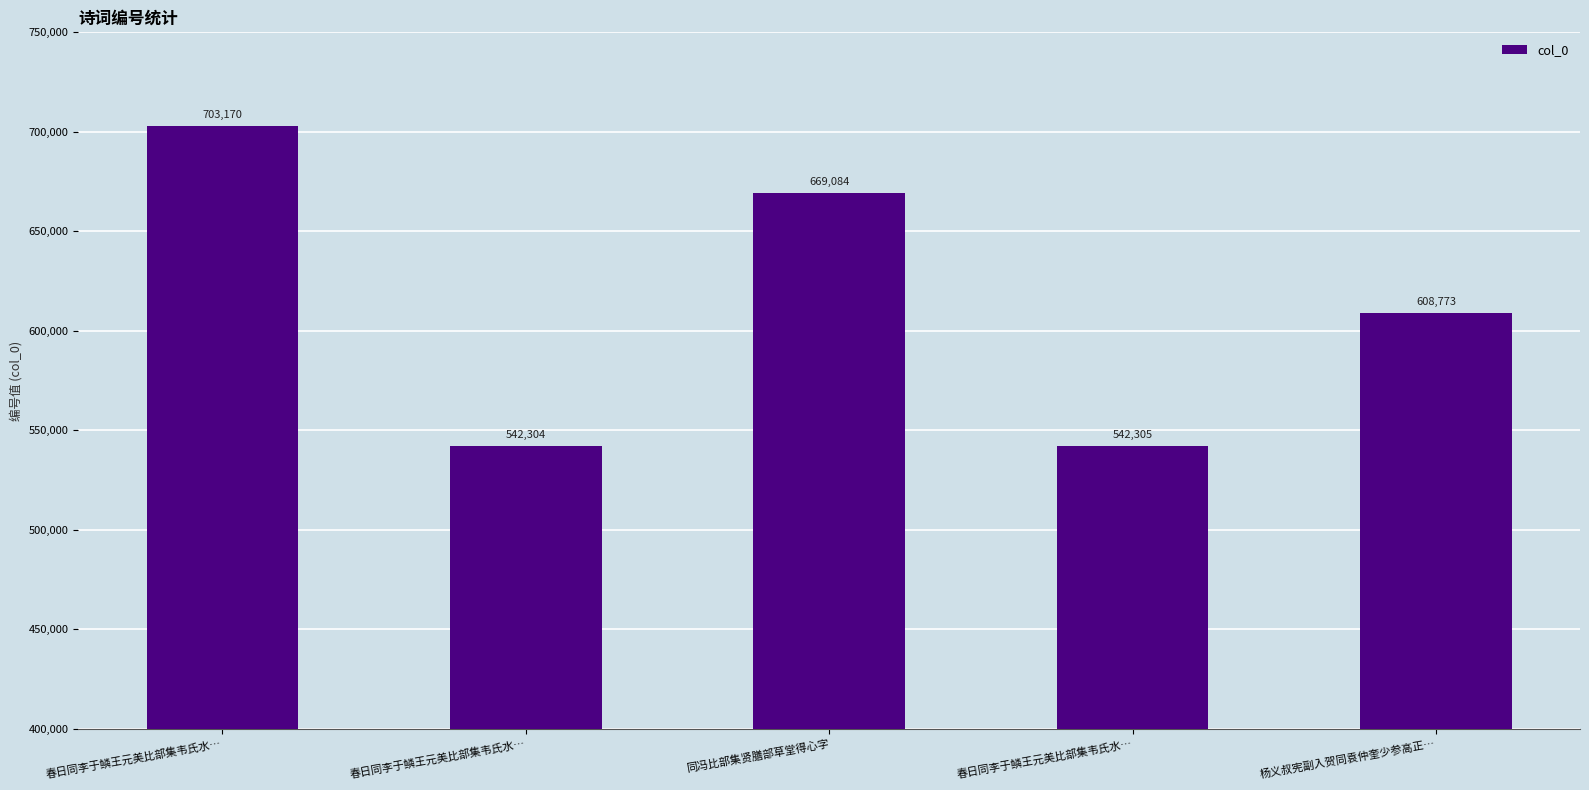

How many series are shown in this chart?

1